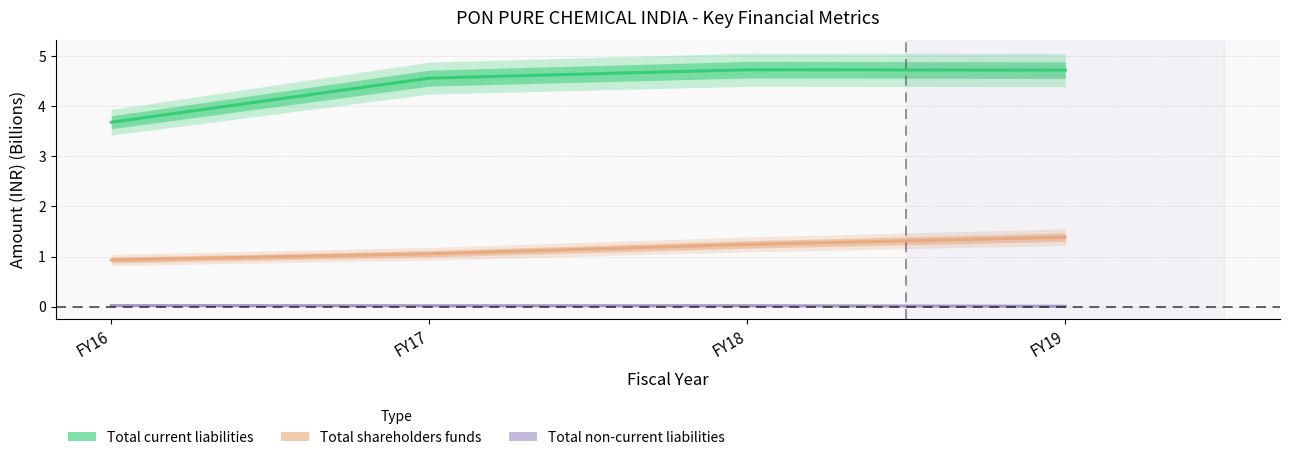

What is the greatest value displayed?

4.7